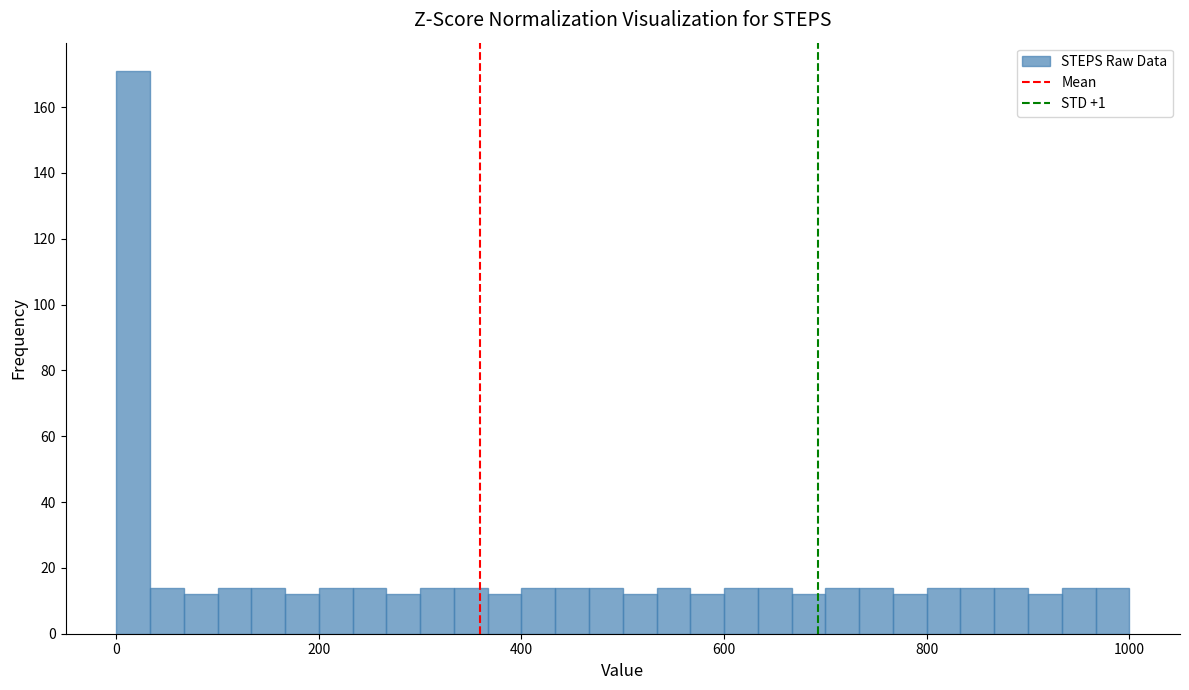

Around what value on the x-axis is the tallest bar? Give the approximate position of its centre, as read against the axis.

20